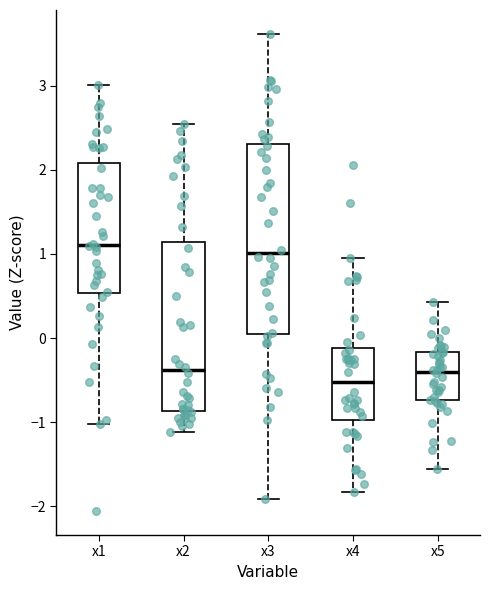

Which box is the tallest, from its lower edge to its upper edge?

x3